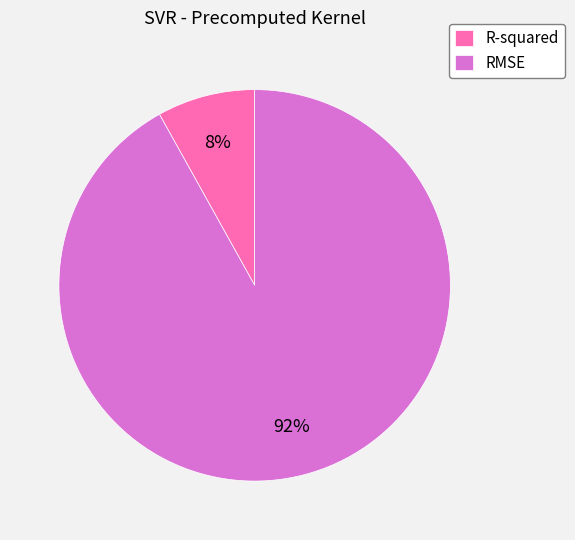

Is the sum of R-squared and RMSE greater than half?

Yes